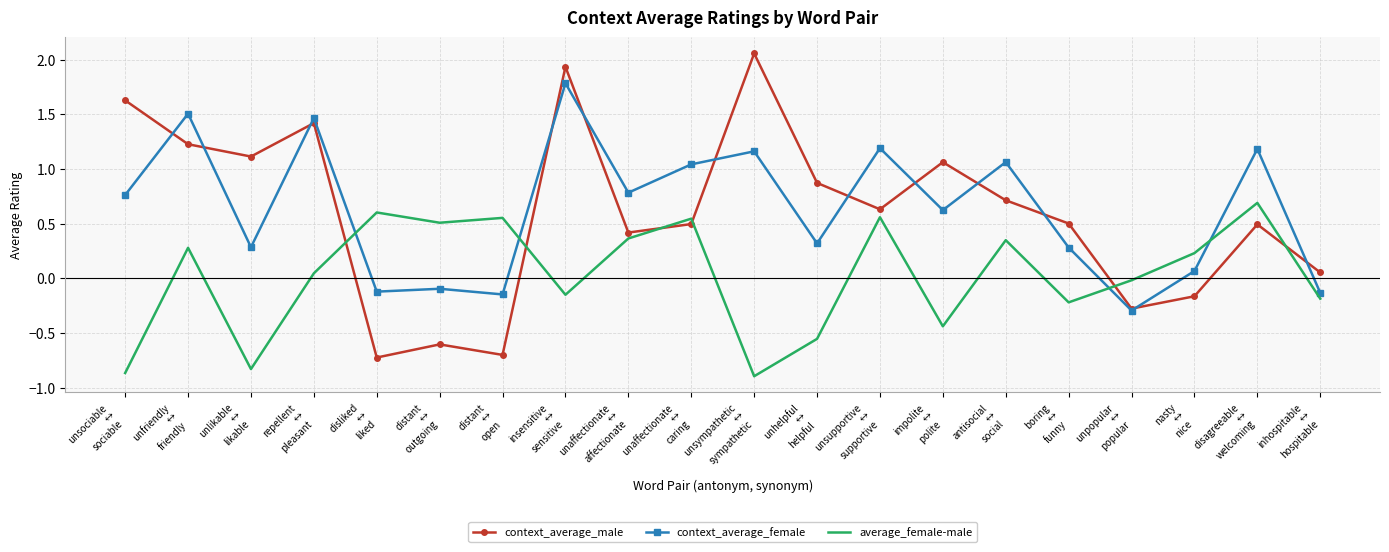

True or false: average_female-male has more than 2 interior local peaks.

True